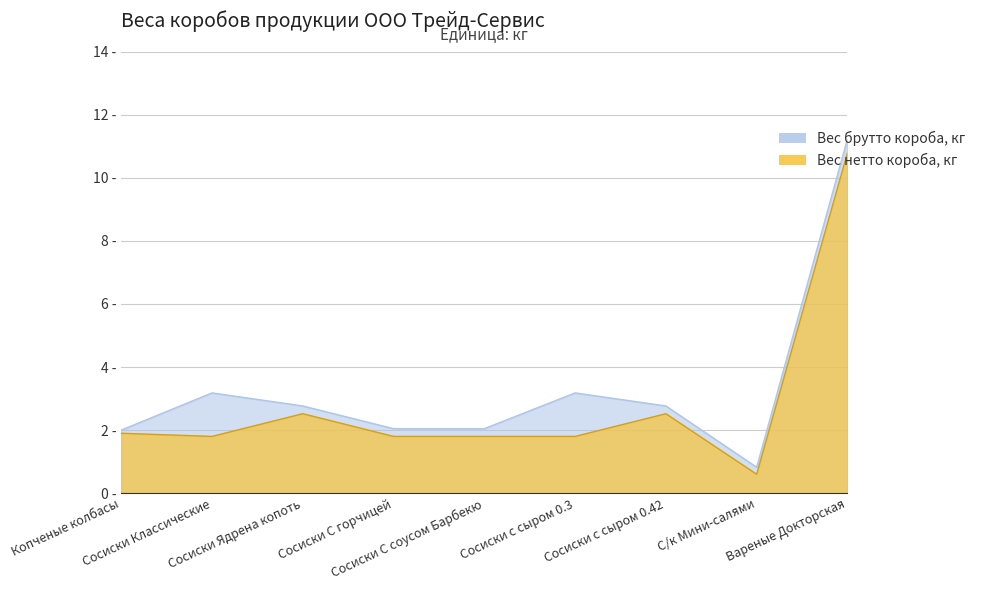

Which label corresponds to the smallest value in the chart?

С/к Мини-салями